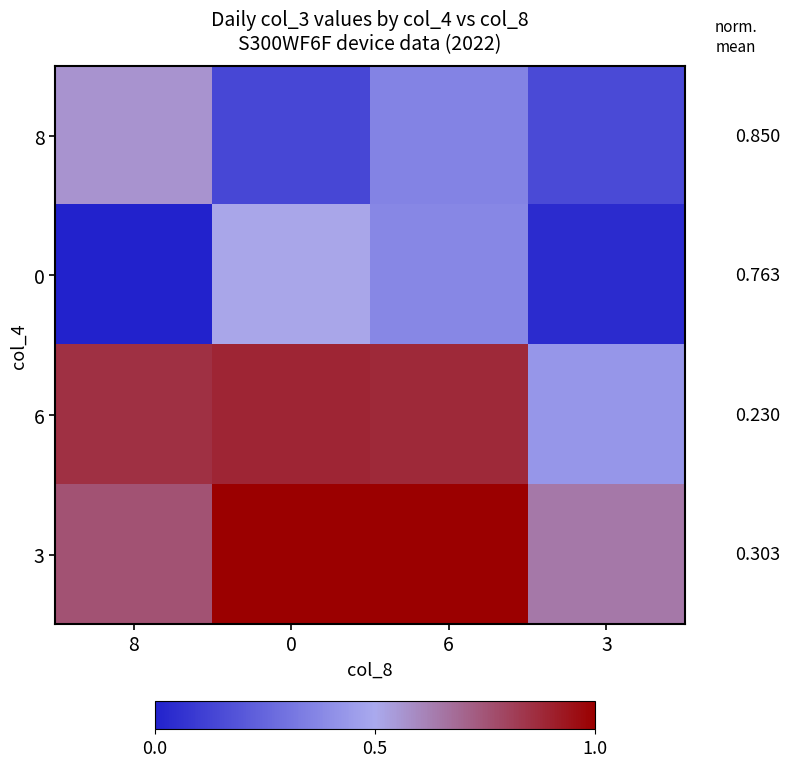

Which series has the largest total across all categories?

3